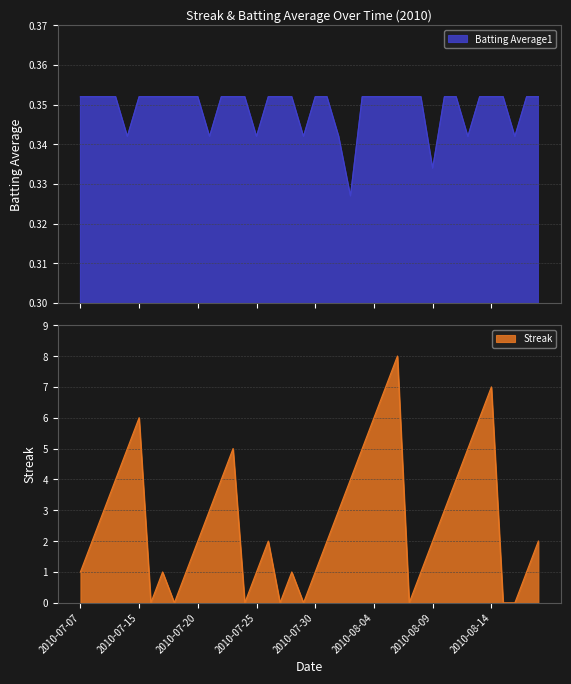

True or false: Batting Average1 has more than 2 interior local peaks.

False